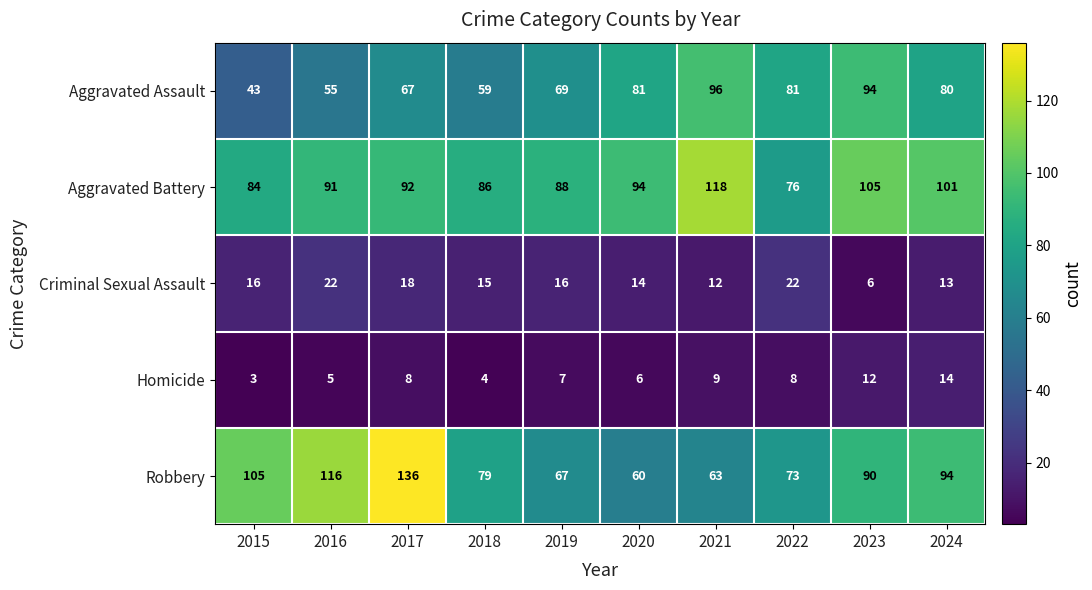

Rank the series at 2024 from highest to lowest value.

Aggravated Battery, Robbery, Aggravated Assault, Homicide, Criminal Sexual Assault